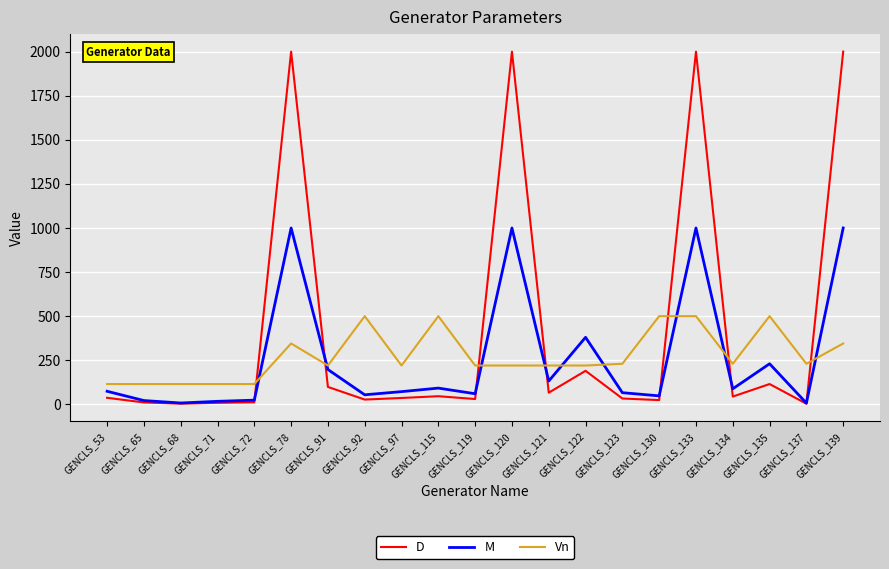

Rank the series by their maximum value, from lowest to highest.

Vn, M, D